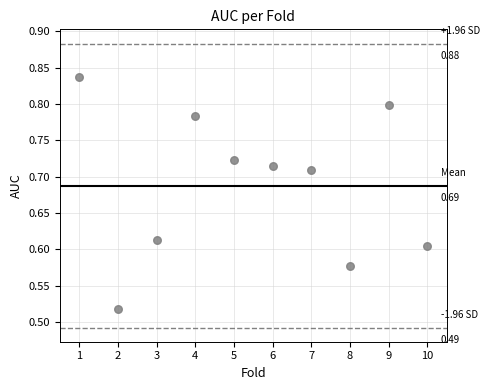

How many data points are displayed?

10